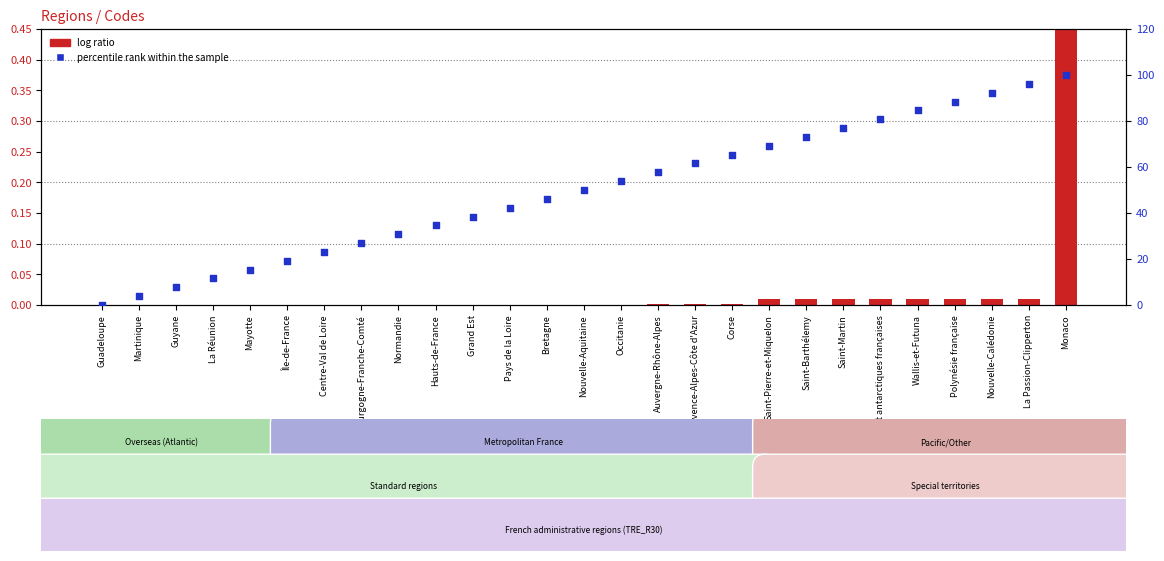

Which series contains the lowest Y value?

percentile rank within the sample